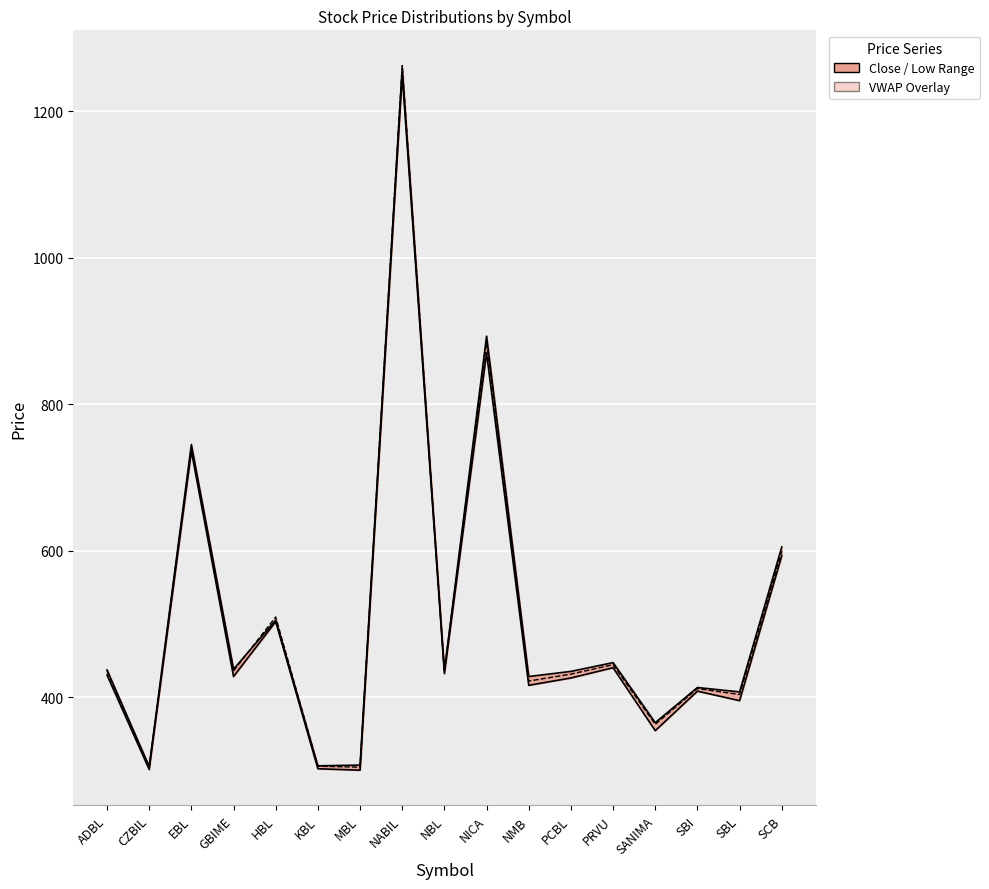

What is the minimum value for VWAP?

304.2